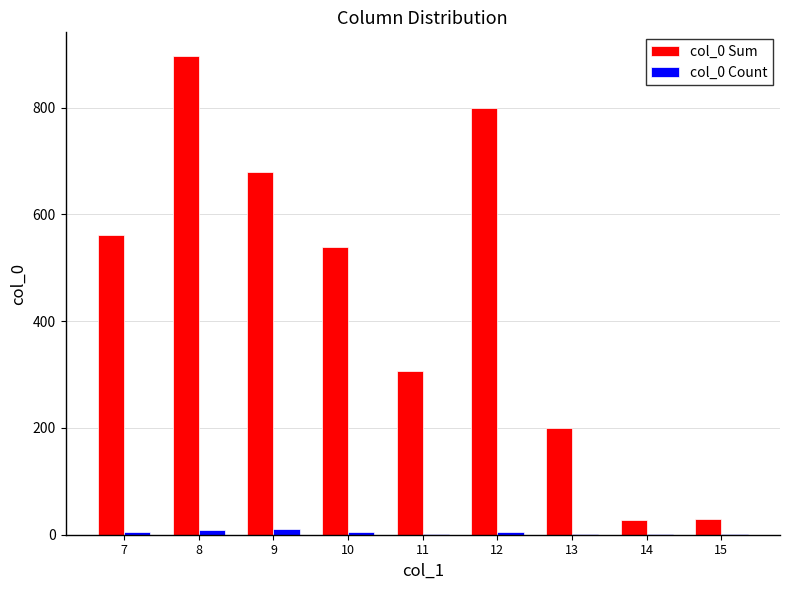

Count the col_0 Count values in the range 2 to 6.

5